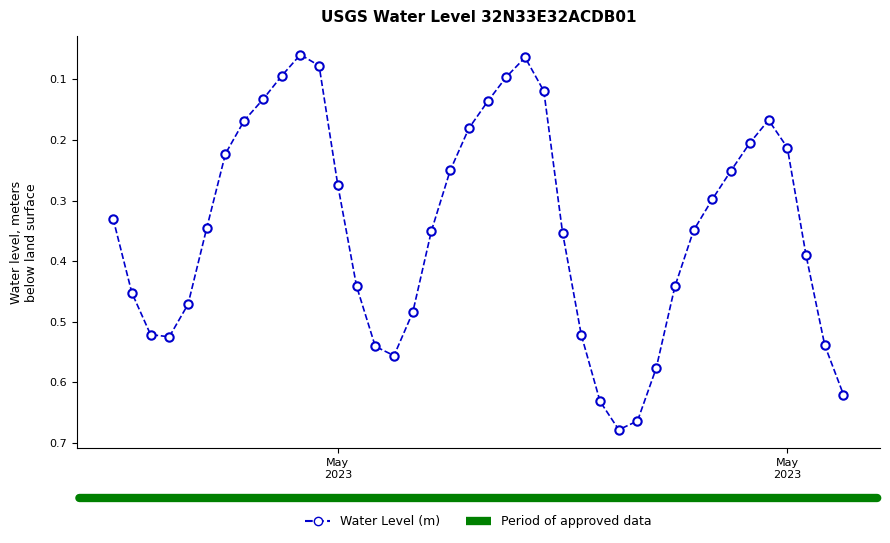

What is the sum of all values?

13.8